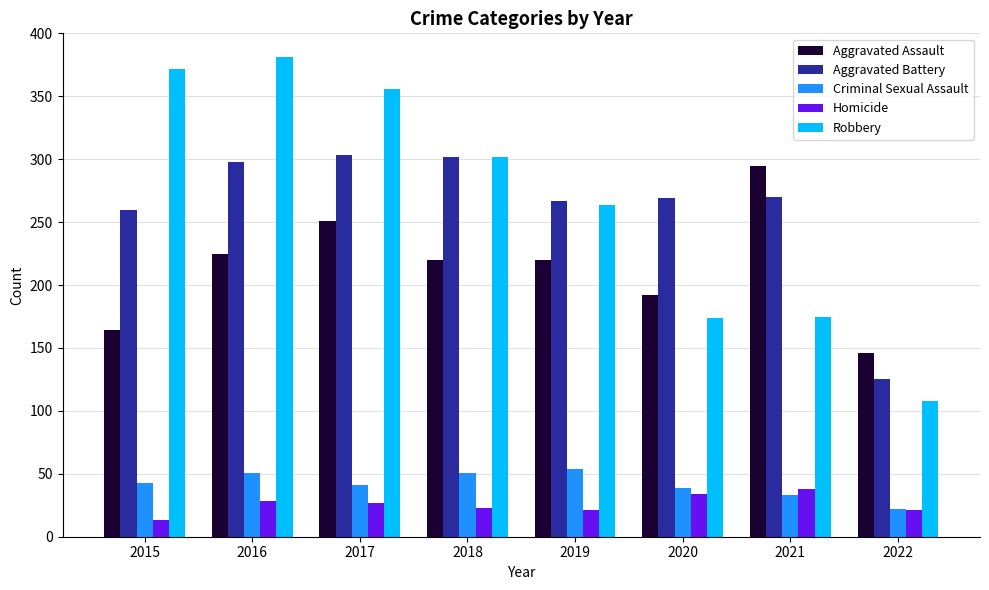

How many bars are there in each group?

5